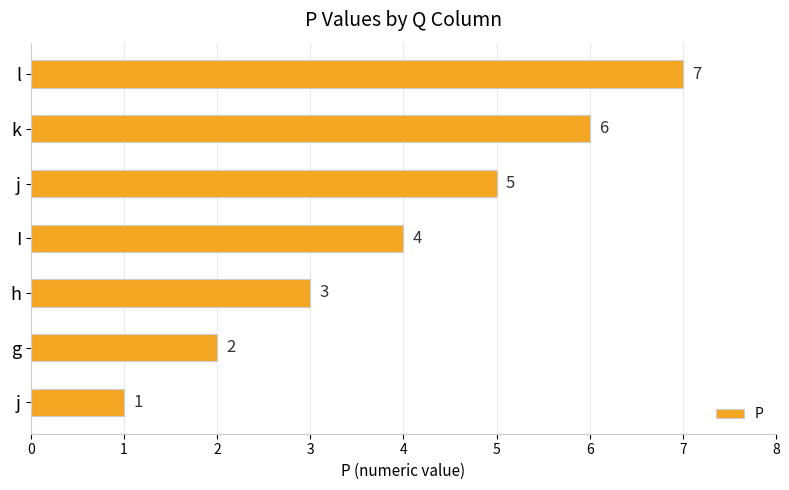

How many distinct data groups are displayed?

1